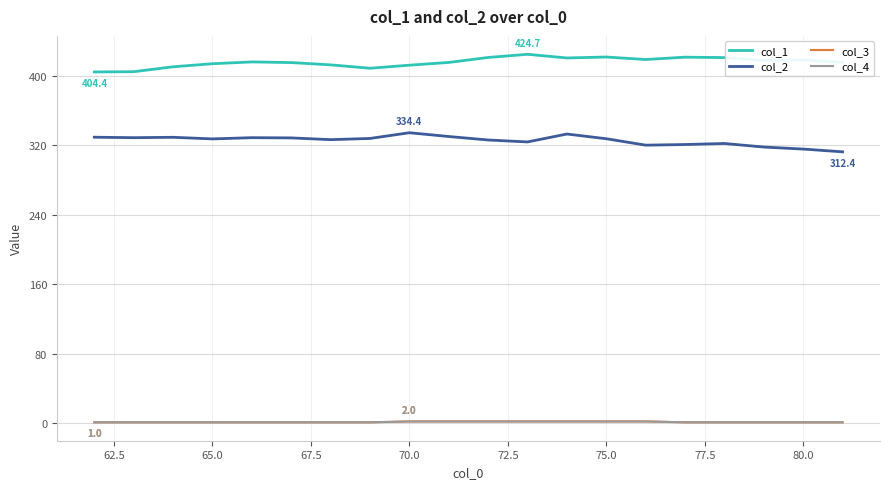

Does the chart have visible grid lines?

Yes